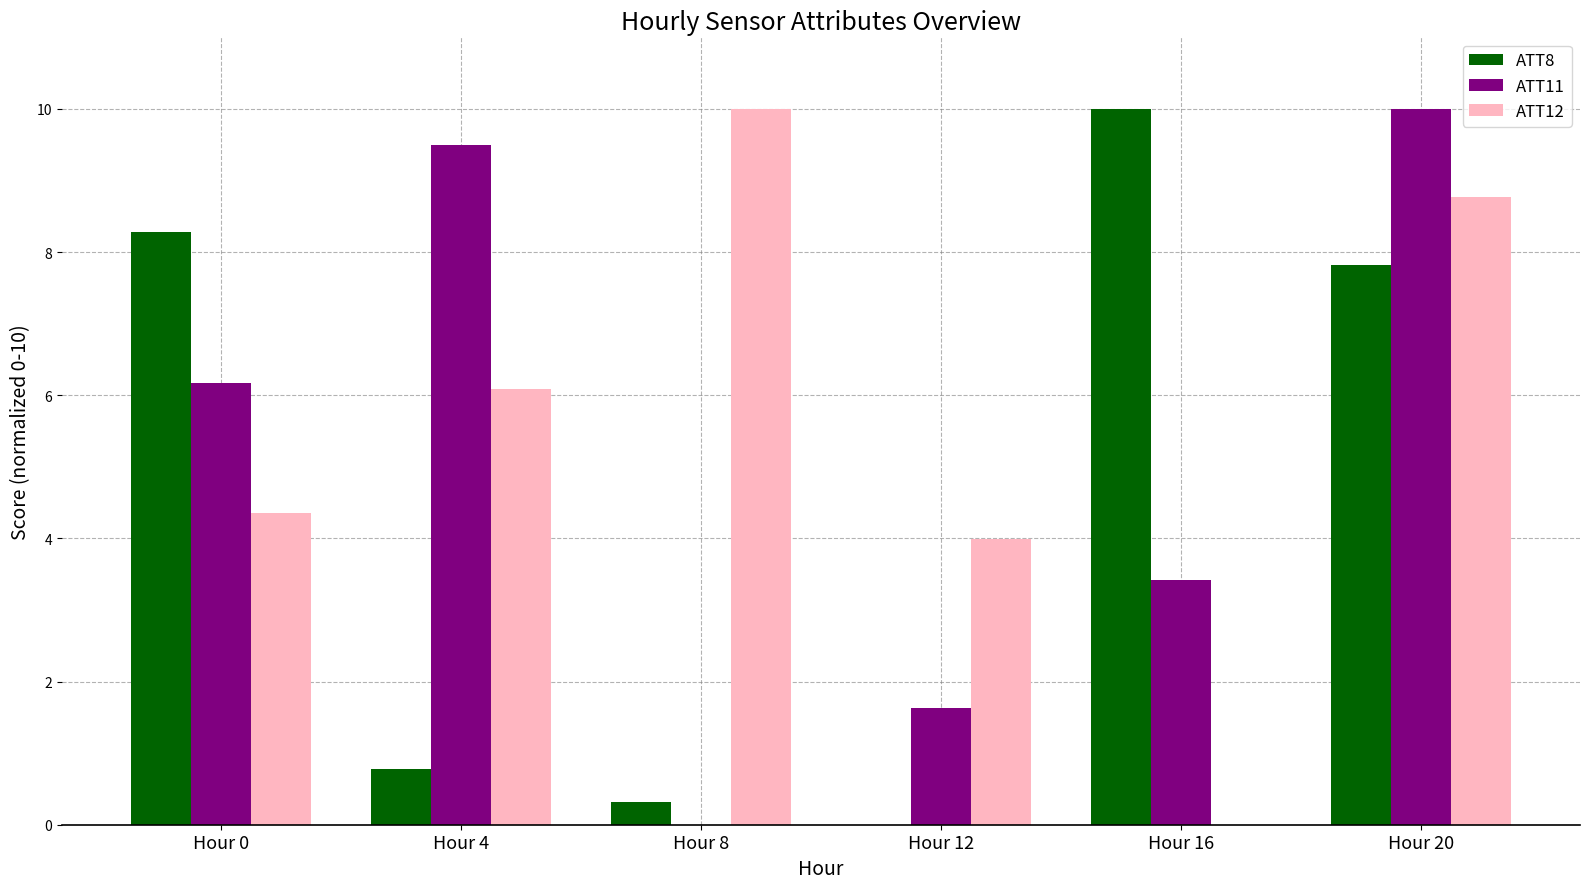

What is the sum of all ATT12 values?

33.2